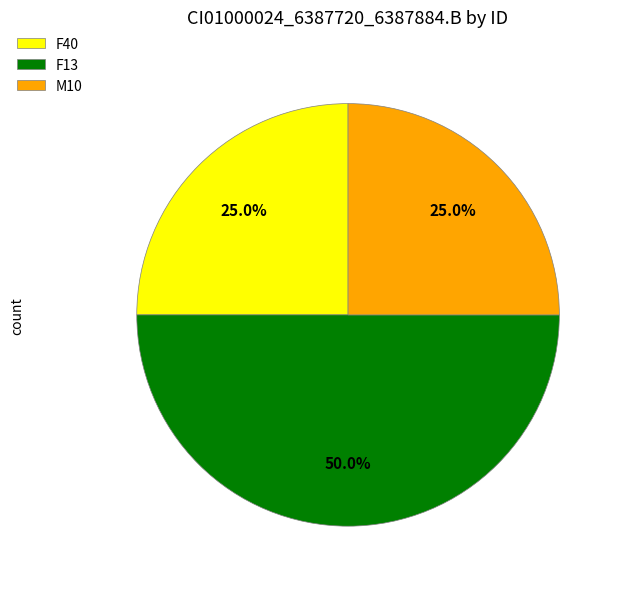

The F40 slice represents 25% of the pie. True or false?

True